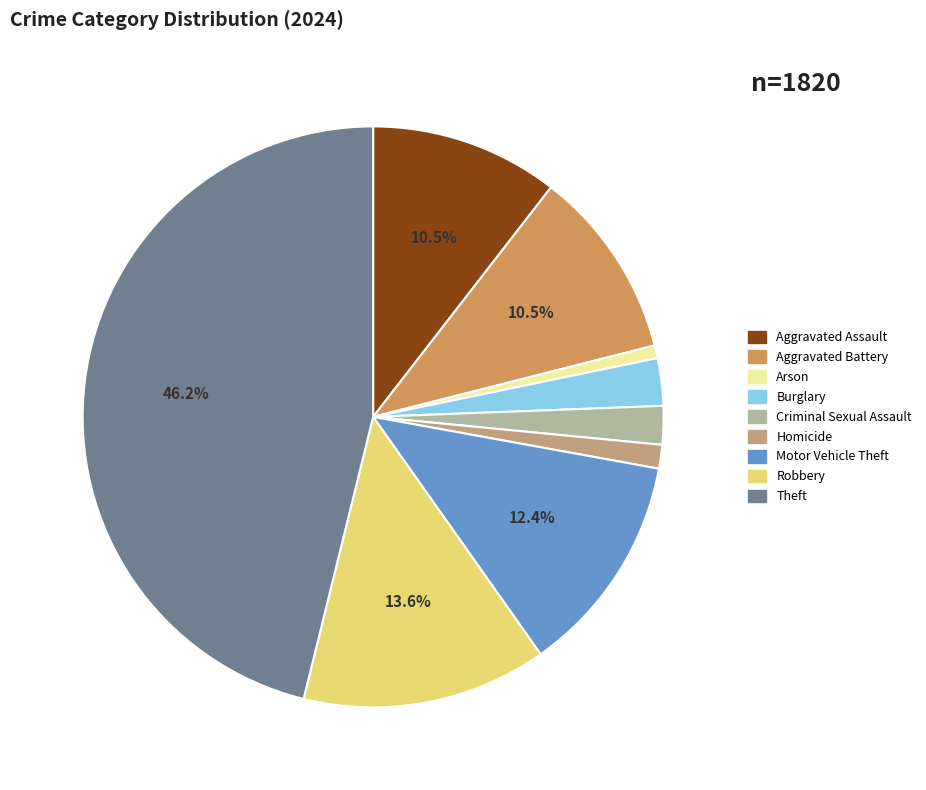

What percentage is the Robbery slice, to the nearest percent?

14%